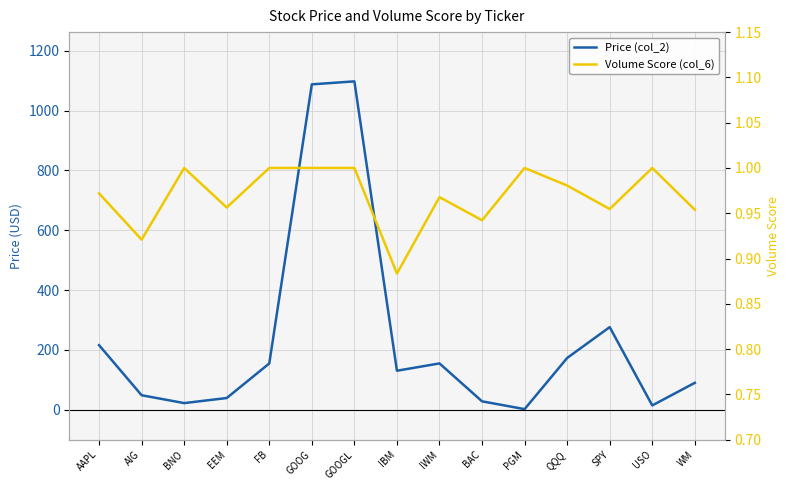

True or false: Volume Score (col_6) has more than 2 interior local peaks.

True